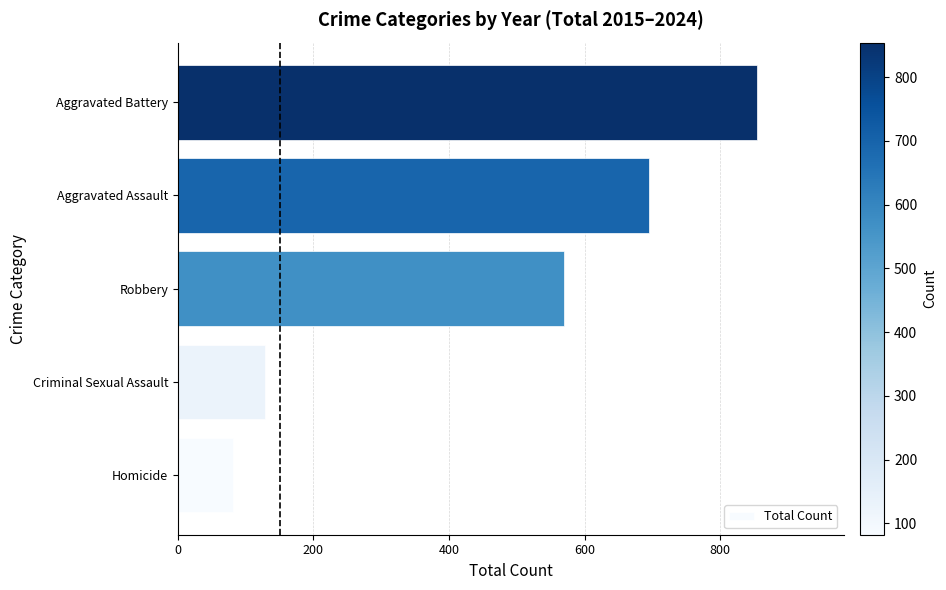

Does the chart contain stacked bars?

No